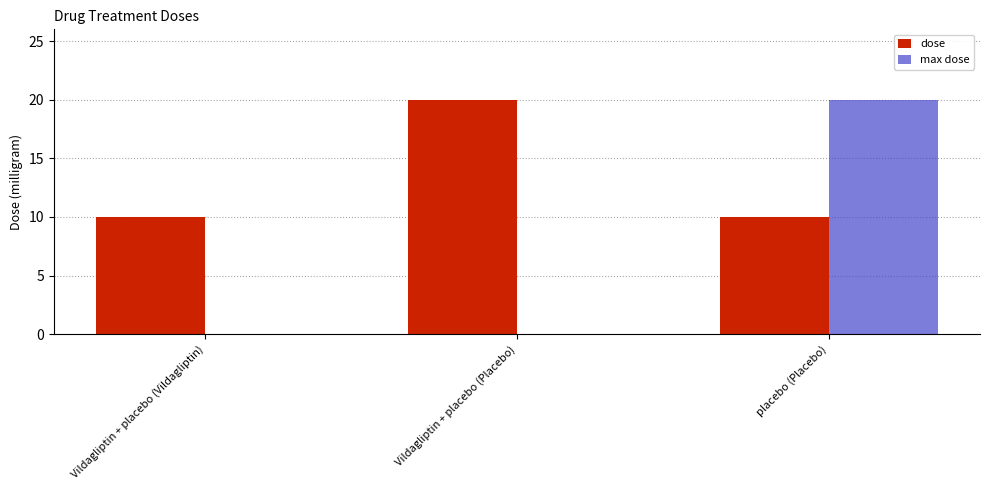

What is the highest value of the dose series?

20